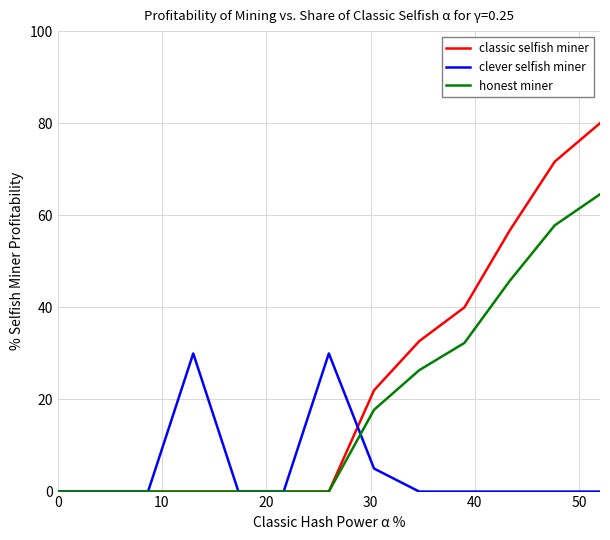

Reading left to right, extract all data points from this chart.

classic selfish miner: 0.0	0.0	0.0	0.0	0.0	0.0	0.0	22.0	32.7	40.0	56.7	71.7	80.0
clever selfish miner: 0.0	0.0	0.0	30.0	0.0	0.0	30.0	5.0	0.0	0.0	0.0	0.0	0.0
honest miner: 0.0	0.0	0.0	0.0	0.0	0.0	0.0	17.8	26.4	32.3	45.7	57.8	64.6